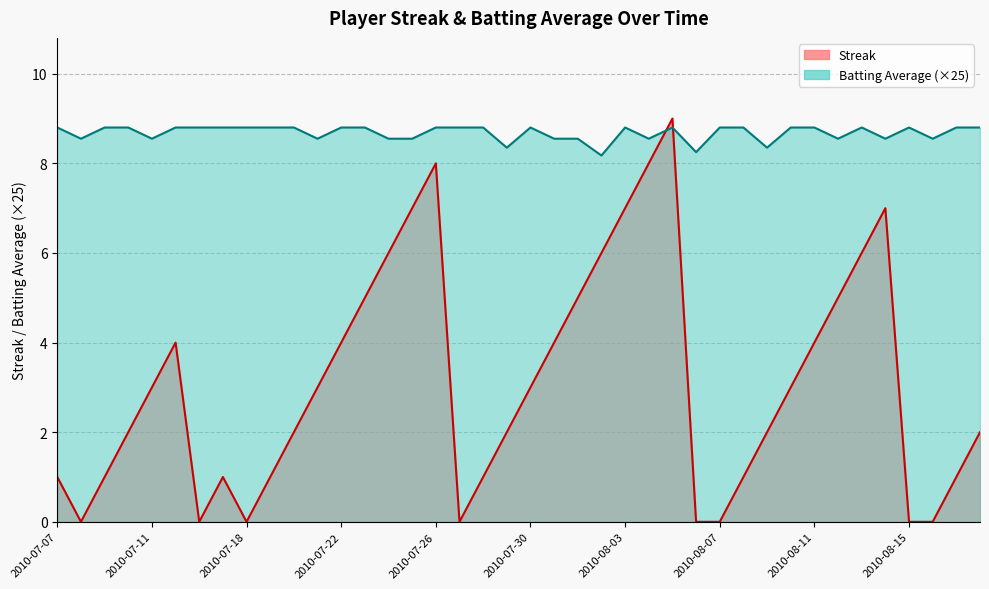

Count the Streak values in the range 1 to 5.

23